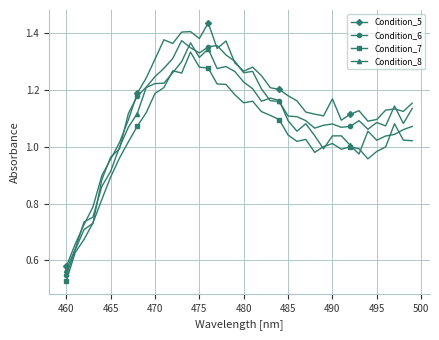

True or false: Condition_7 has more than 0 points higher than both neighbors.

True